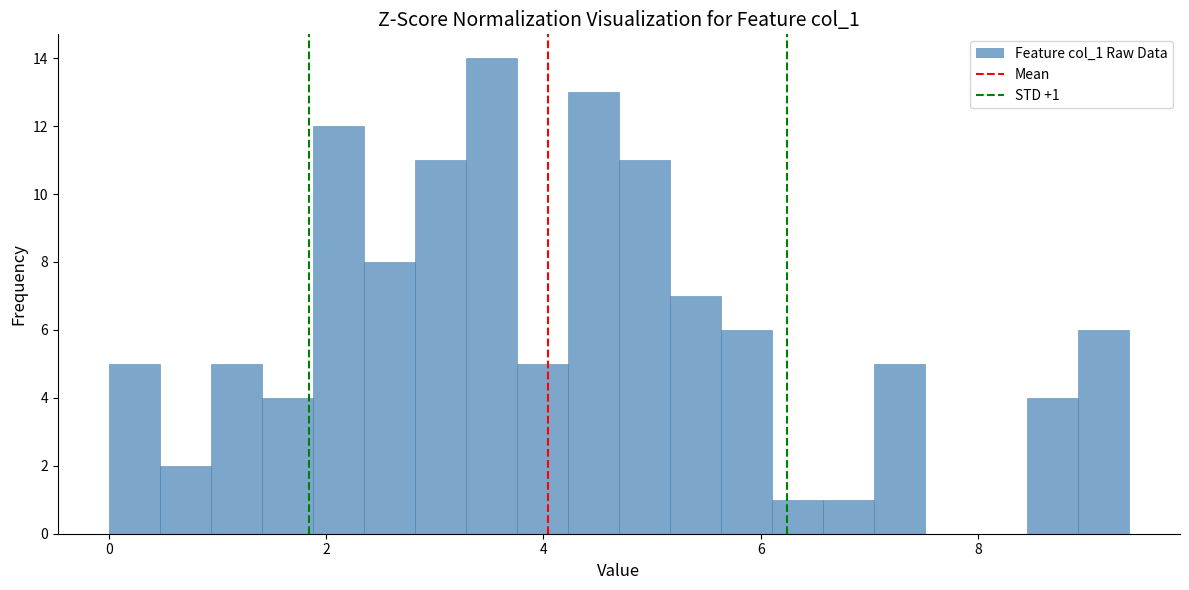

Read against the x-axis, roughly where is the centre of the tallest bar?

3.6